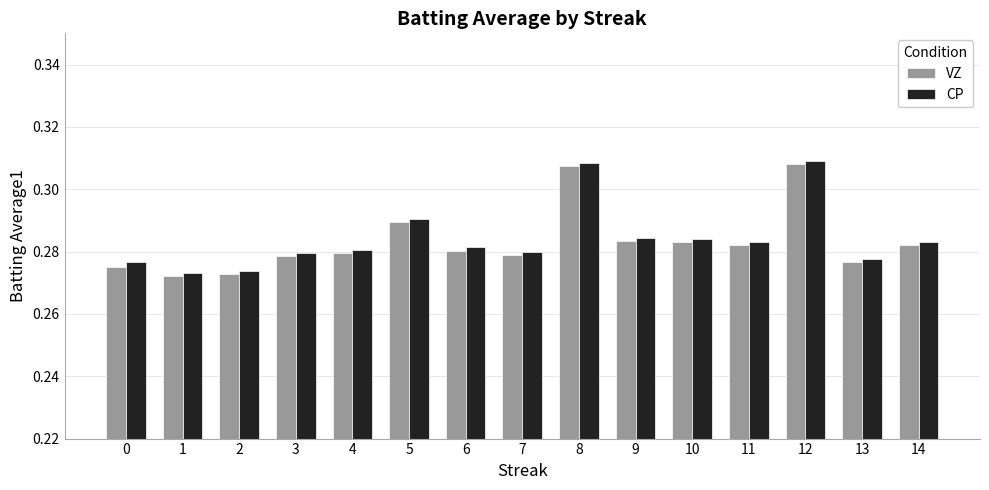

How many groups of bars are there?

15